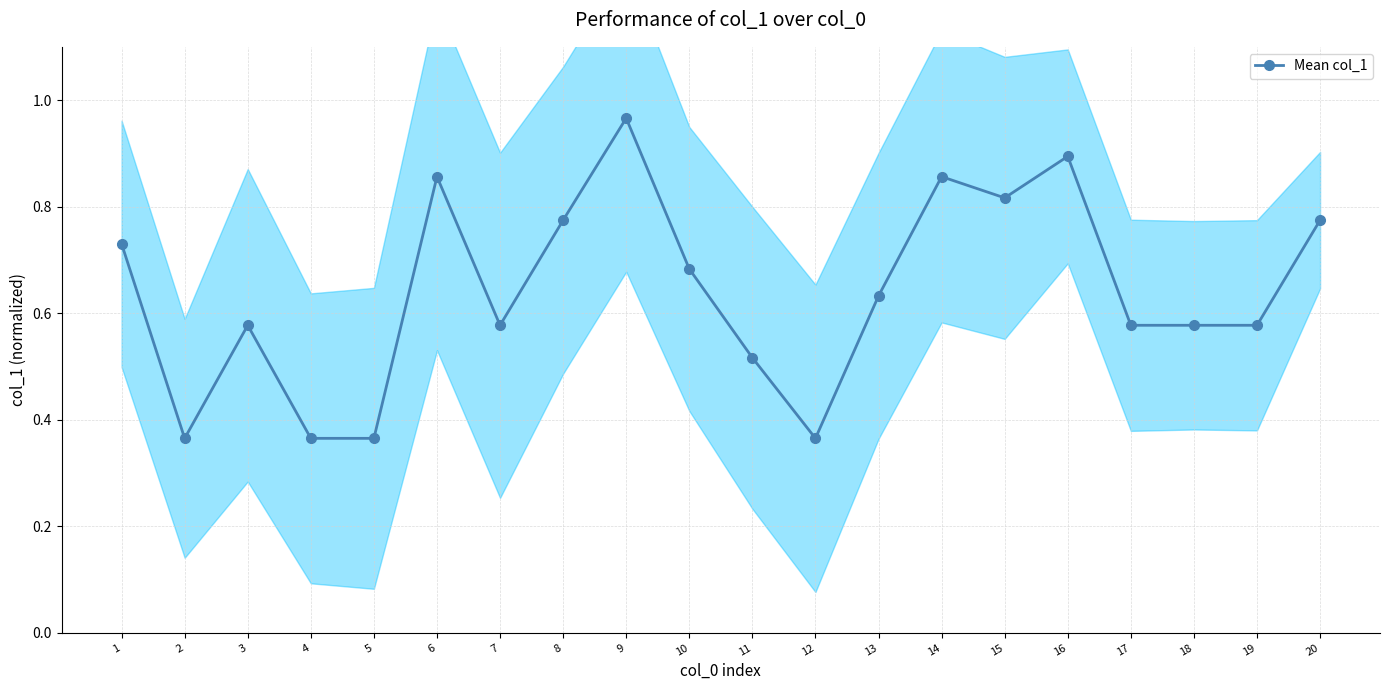

At which category does the data reach its first local valley?

2